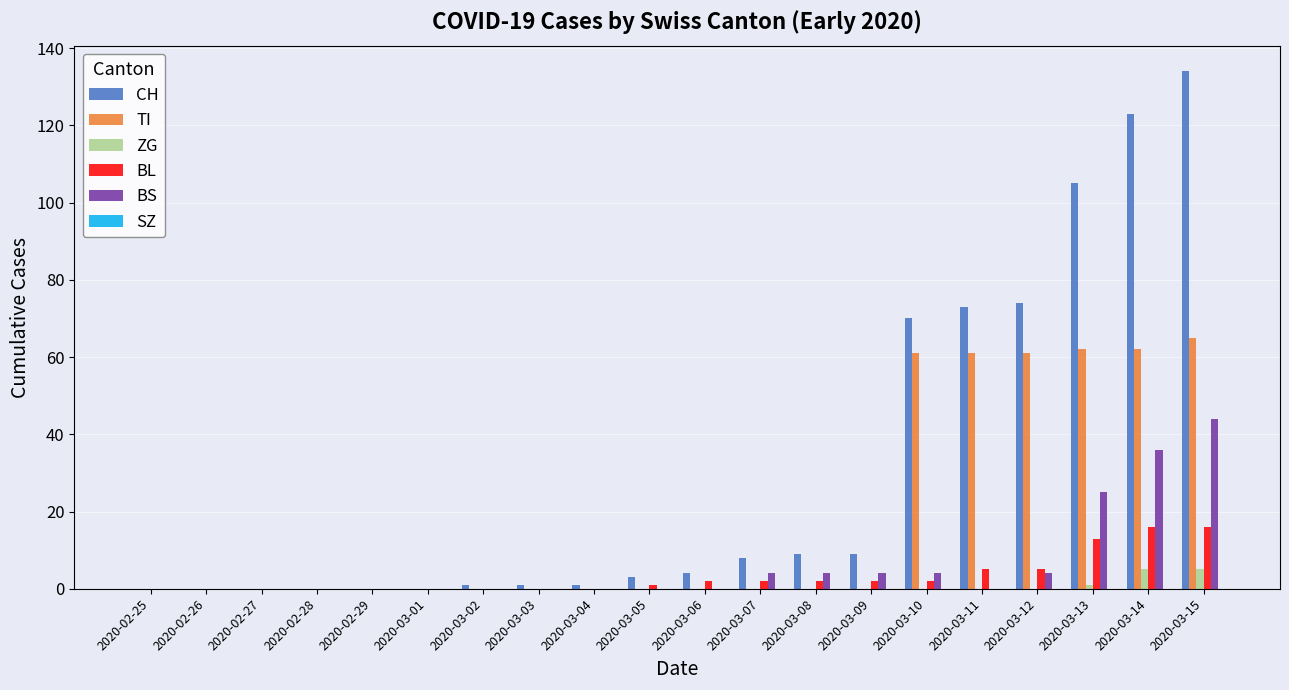

Which series changed the most between 2020-02-27 and 2020-03-14?

CH